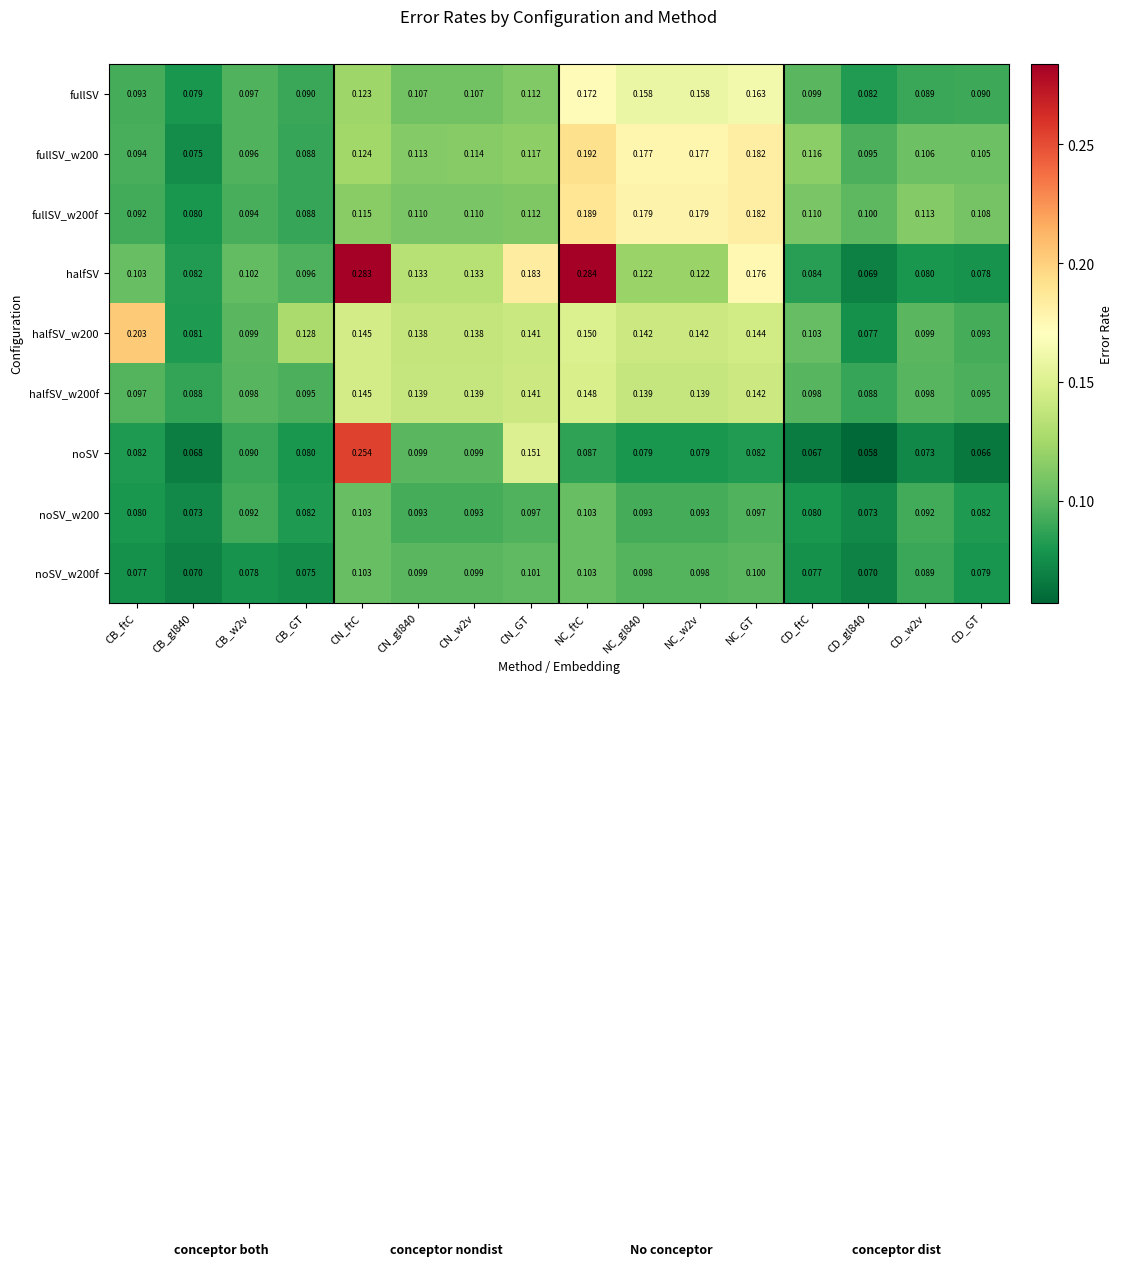

At which label does fullSV reach its peak?

NC_ftC